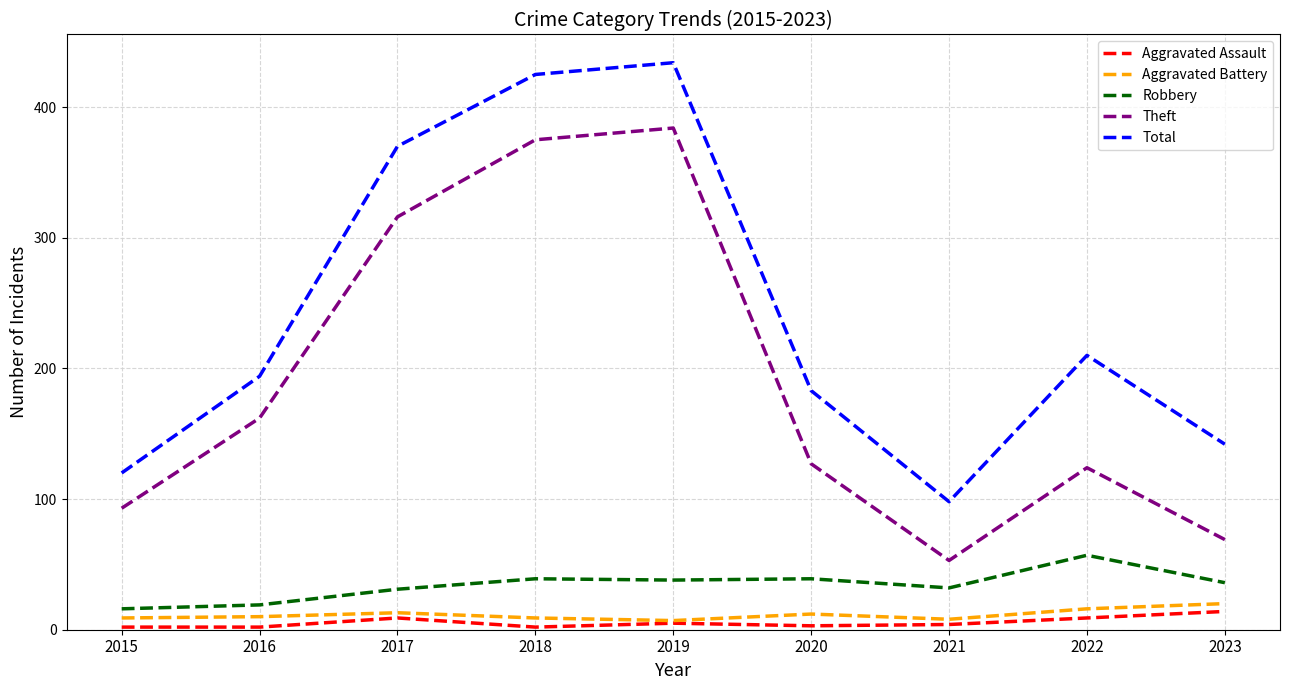

Count the number of data series in this chart.

5